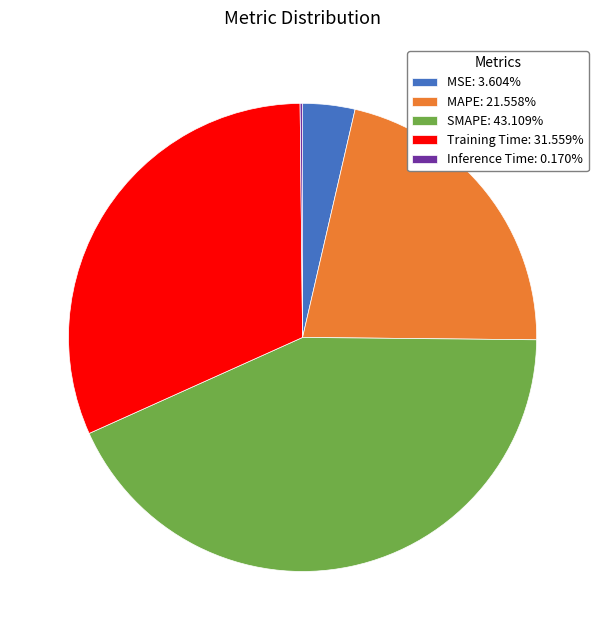

Which has a higher value, Training Time or MSE?

Training Time